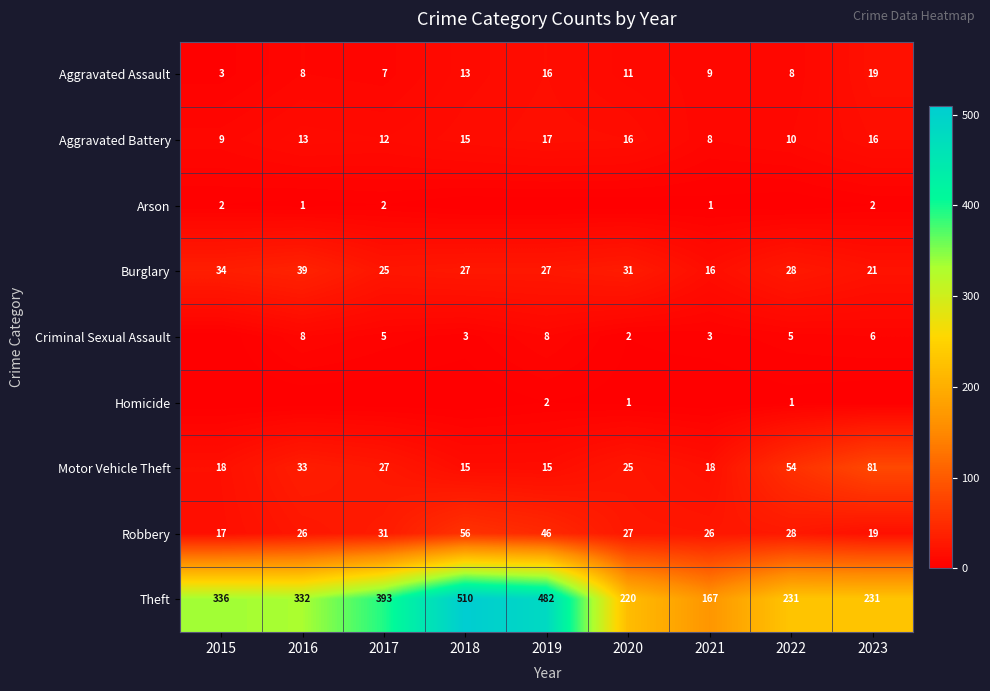

At which label does Aggravated Assault first exceed 9?

2018